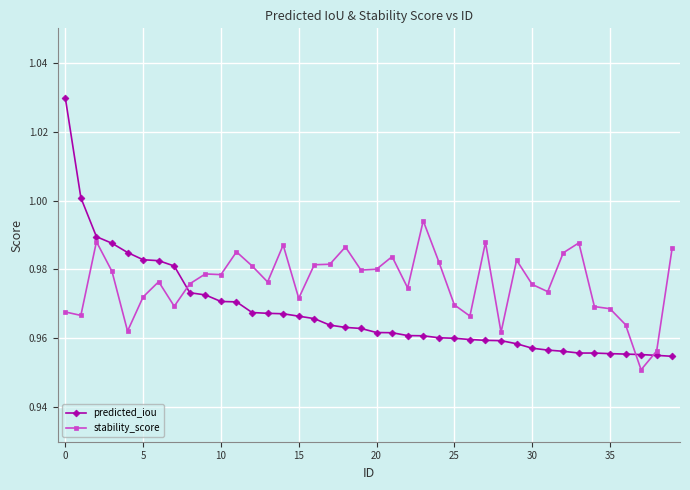

At how many categories does at least one series exceed 0?

40